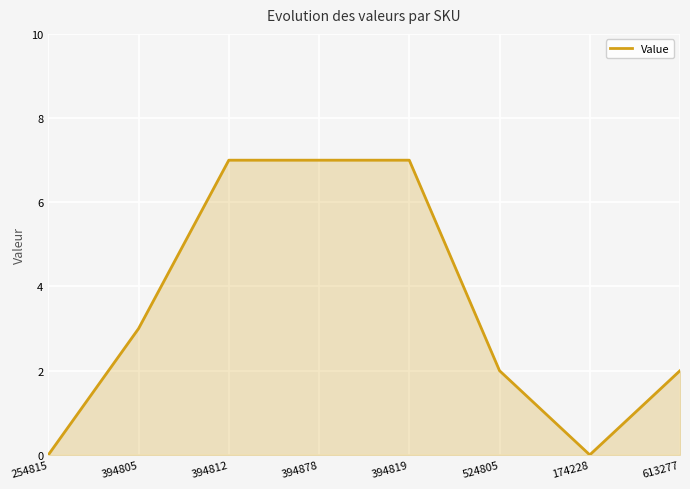

At which label is the value closest to 3?

394805